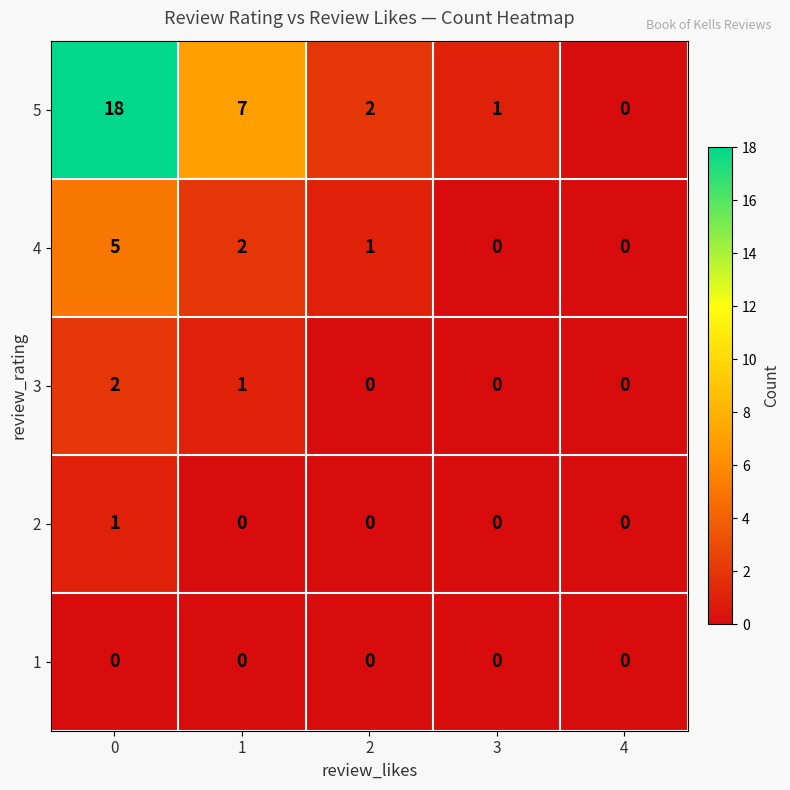

Which series has the largest total across all categories?

5